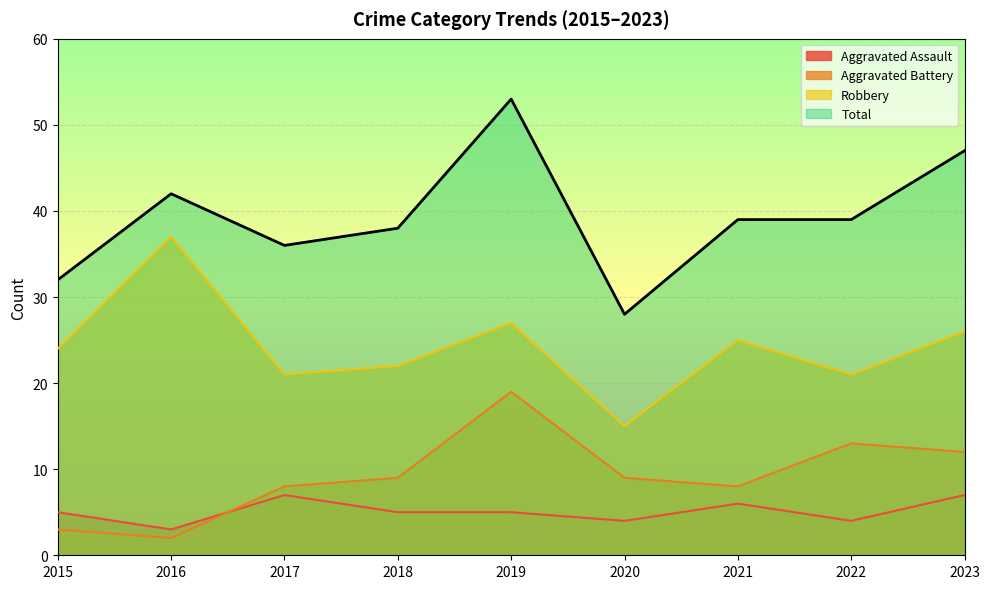

True or false: Aggravated Assault and Total intersect in this chart.

False